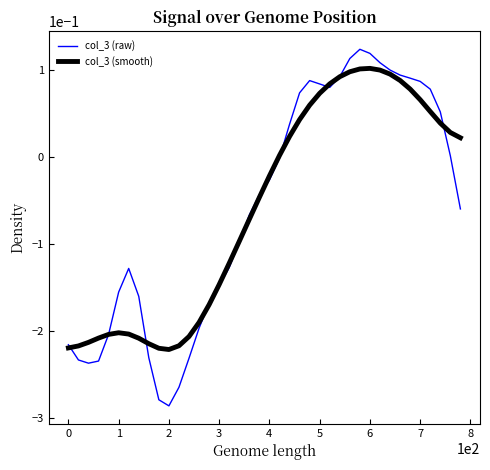

What are all the series names shown in the legend?

col_3 (raw), col_3 (smooth)